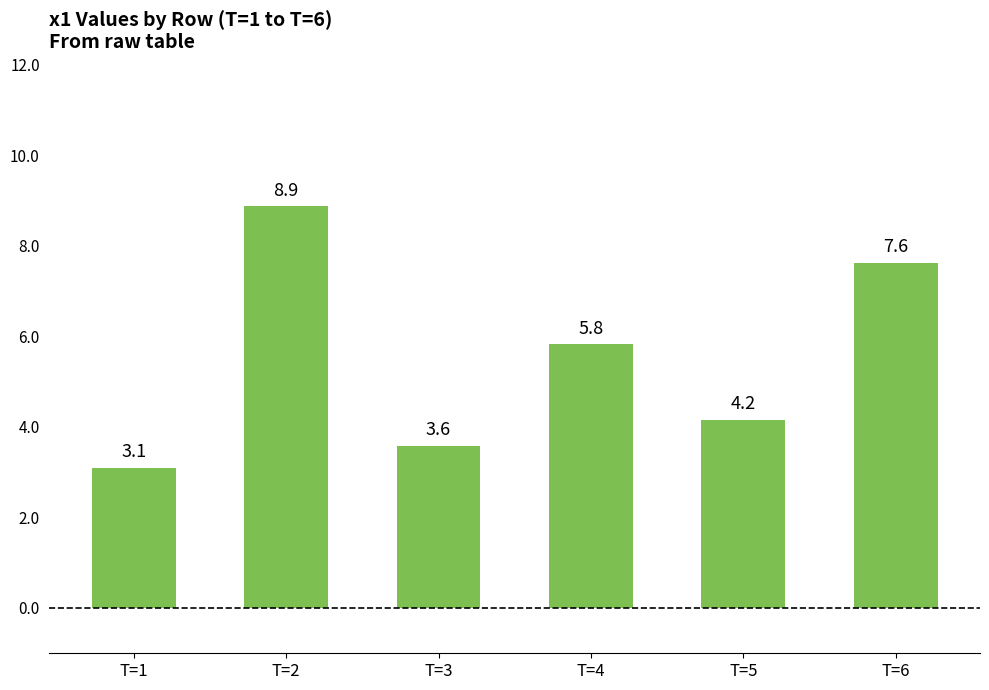

Reading right to left, extract all data points from this chart.

T=6=7.6	T=5=4.2	T=4=5.8	T=3=3.6	T=2=8.9	T=1=3.1